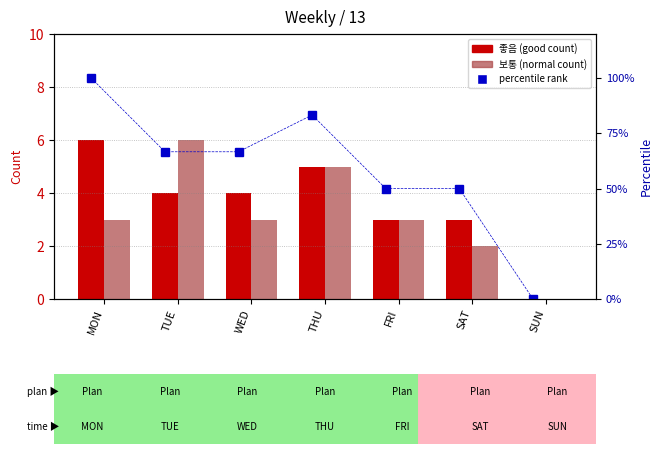

True or false: 좋음 (good) has a value of 4.0 at WED.

True